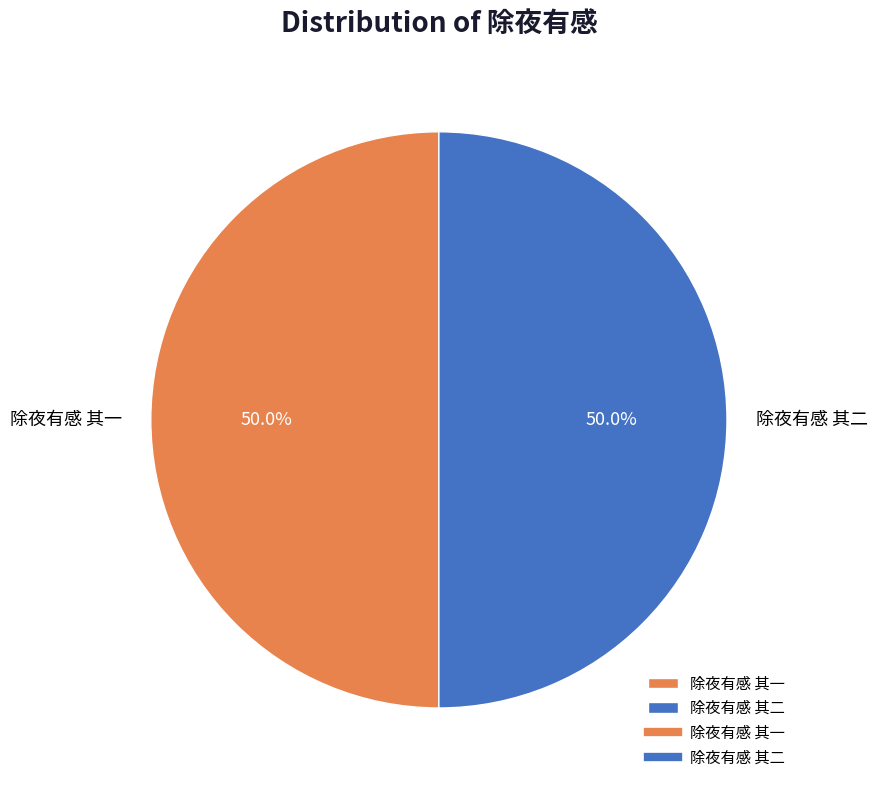

What is the ratio of the value at 除夜有感 其一 to the value at 除夜有感 其二?

1.0